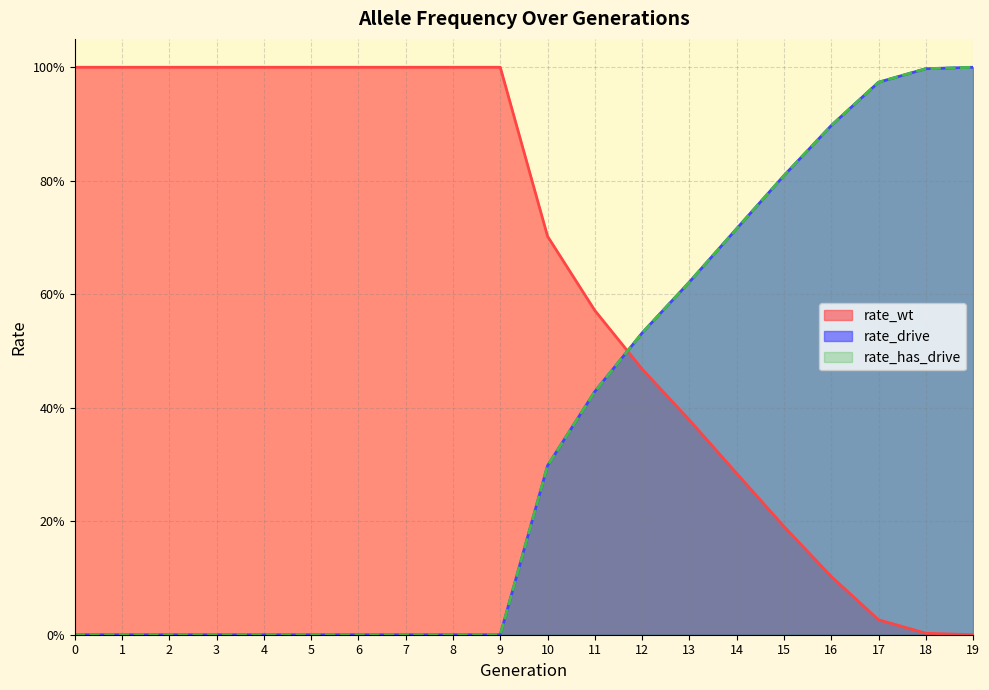

What are all the series names shown in the legend?

rate_wt, rate_drive, rate_has_drive